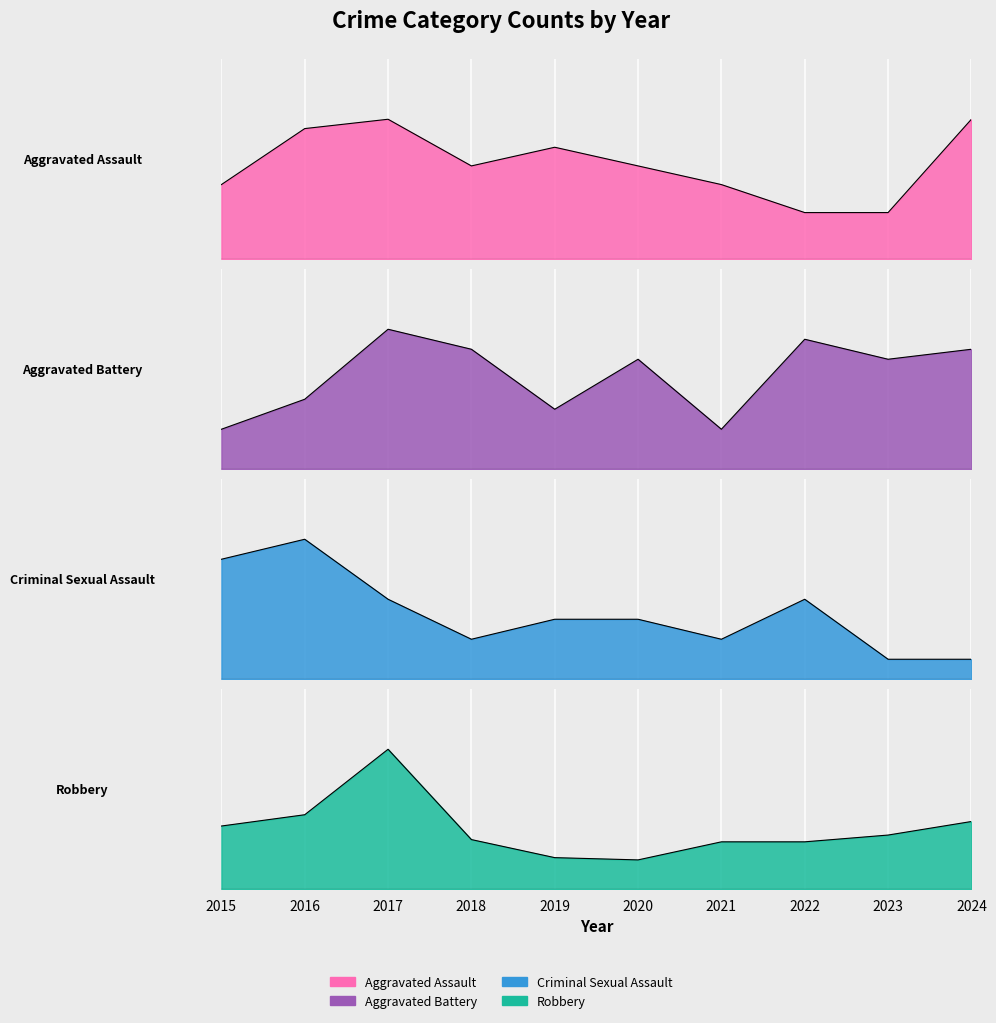

Reading right to left, transcribe all the data shown in this chart.

Aggravated Assault: 2024=0.7	2023=0.2	2022=0.2	2021=0.4	2020=0.5	2019=0.6	2018=0.5	2017=0.7	2016=0.7	2015=0.4
Aggravated Battery: 2024=0.6	2023=0.5	2022=0.7	2021=0.2	2020=0.5	2019=0.3	2018=0.6	2017=0.7	2016=0.3	2015=0.2
Criminal Sexual Assault: 2024=0.1	2023=0.1	2022=0.4	2021=0.2	2020=0.3	2019=0.3	2018=0.2	2017=0.4	2016=0.7	2015=0.6
Robbery: 2024=0.3	2023=0.3	2022=0.2	2021=0.2	2020=0.1	2019=0.2	2018=0.2	2017=0.7	2016=0.4	2015=0.3